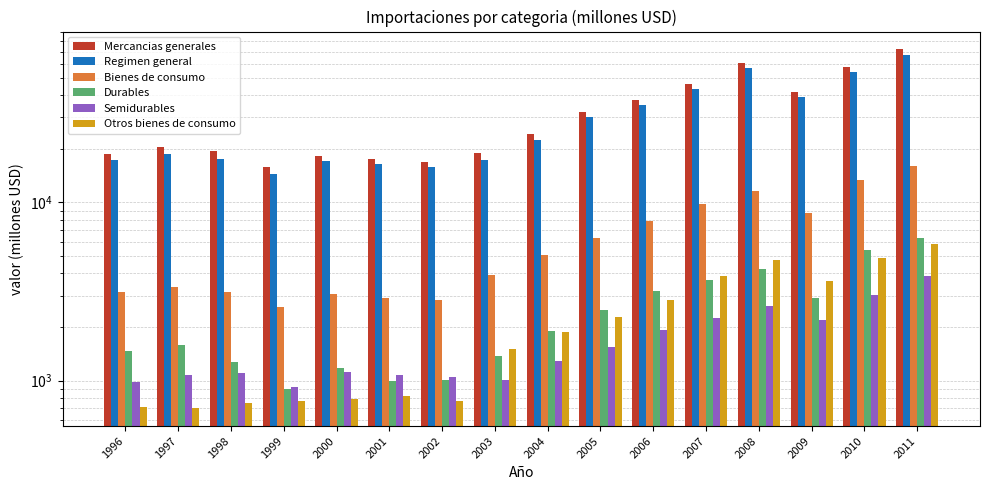

At 1999, list the series in order from largest to smallest.

Mercancias generales, Regimen general, Bienes de consumo, Semidurables, Durables, Otros bienes de consumo